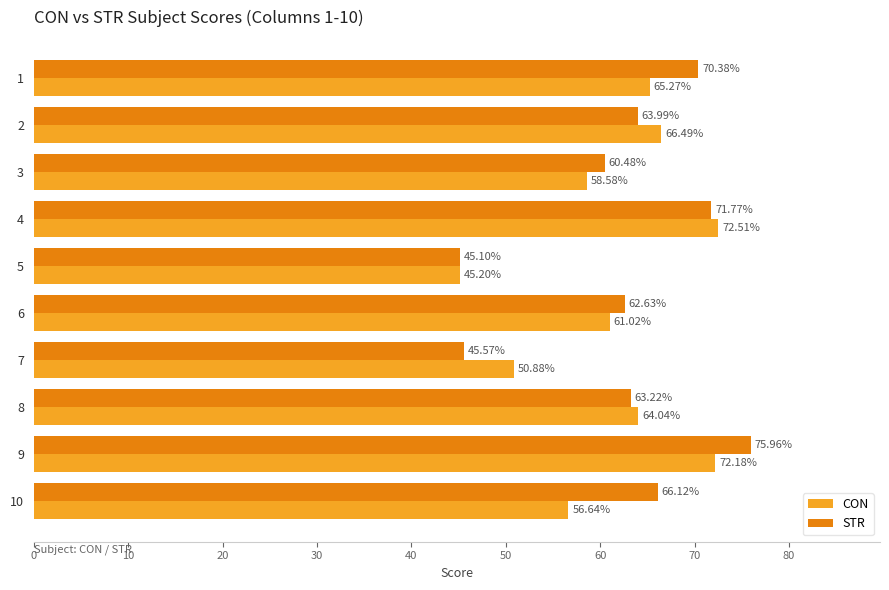

What is the total value across all series at 10?

122.8